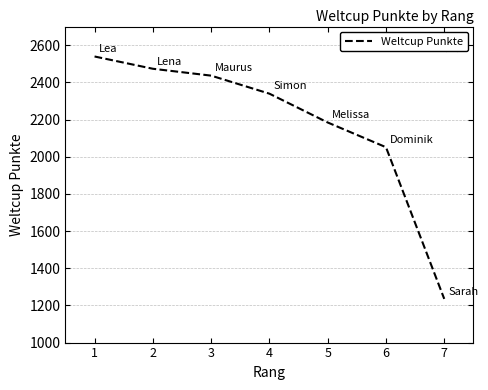

What is the minimum value shown in the chart?

1235